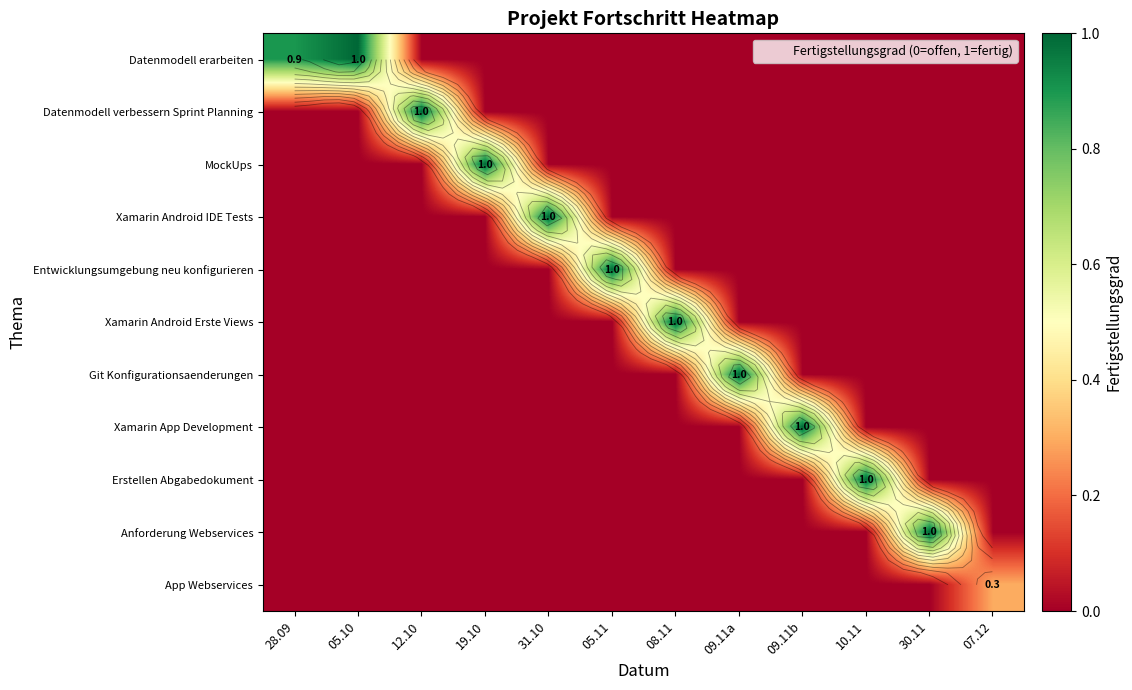

Which series has the largest total across all categories?

Datenmodell erarbeiten